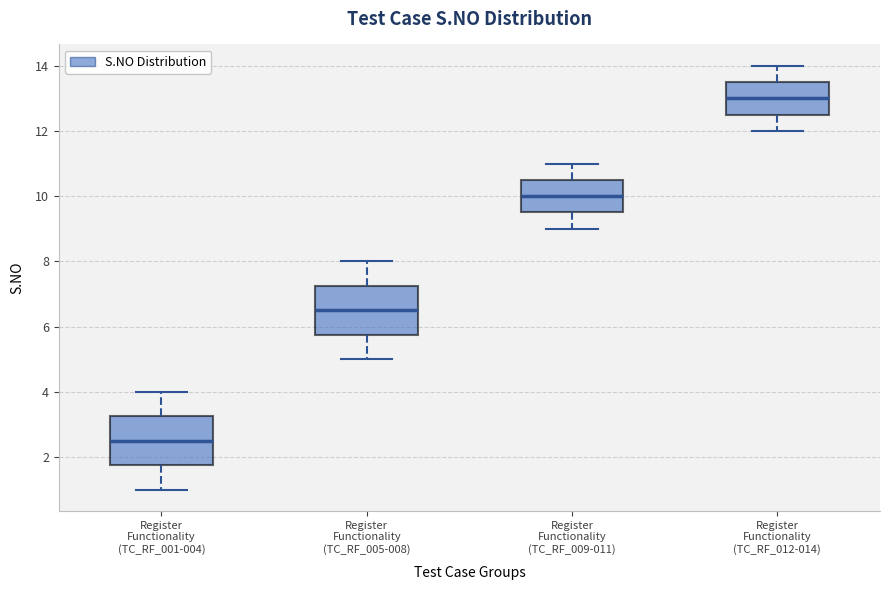

Which box has the highest median line?

Register Functionality (TC_RF_012-014)